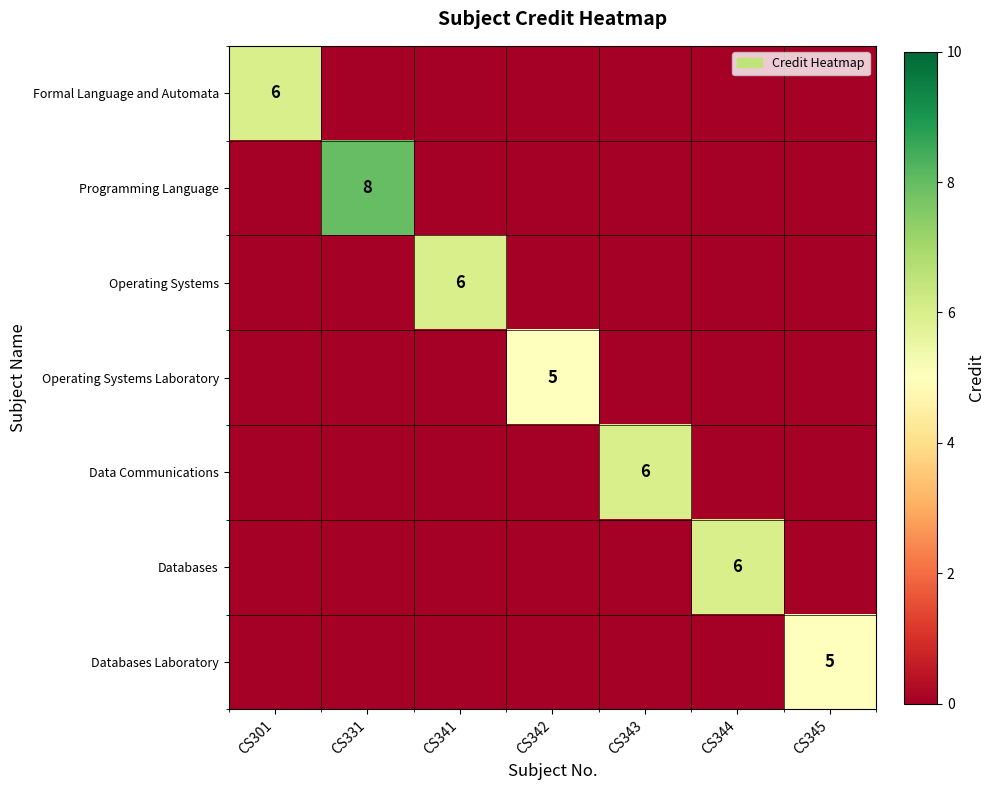

What is the total value across all series at CS344?

6